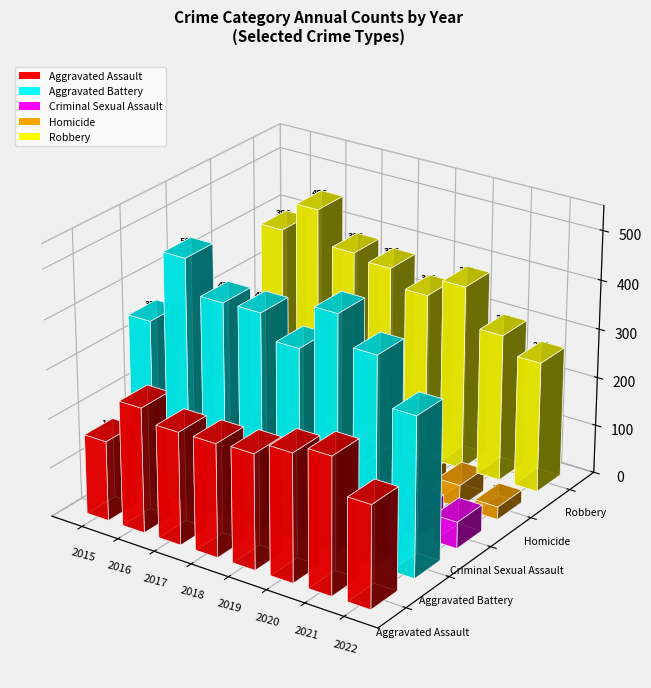

Is it true that Aggravated Battery equals 436 at 2018?

True